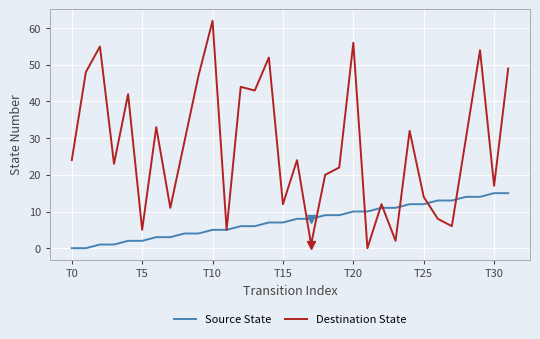

Which series has the largest range (max minus min)?

Destination State